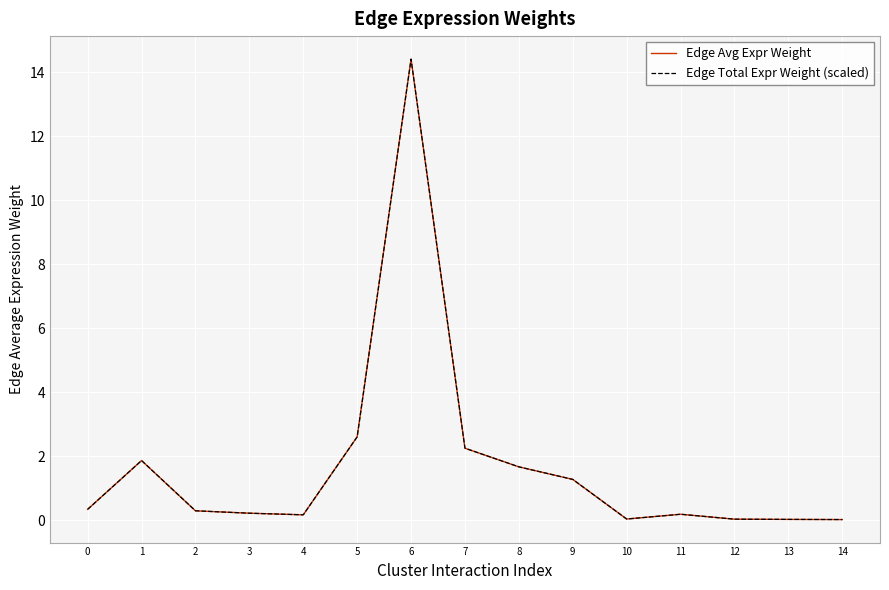

Which series has the largest total across all categories?

Edge Avg Expr Weight